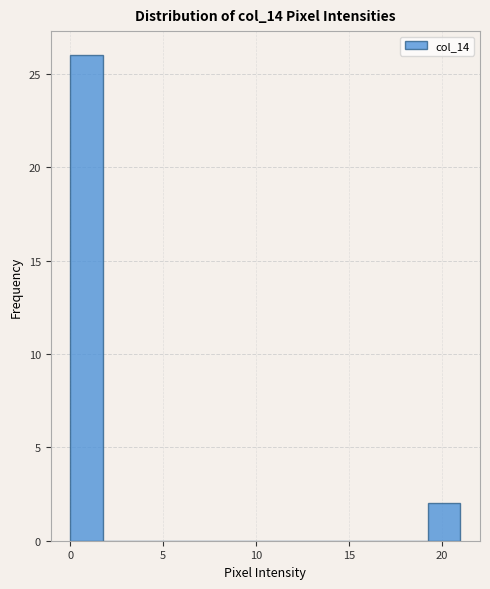

Read against the x-axis, roughly where is the centre of the tallest bar?

1.0